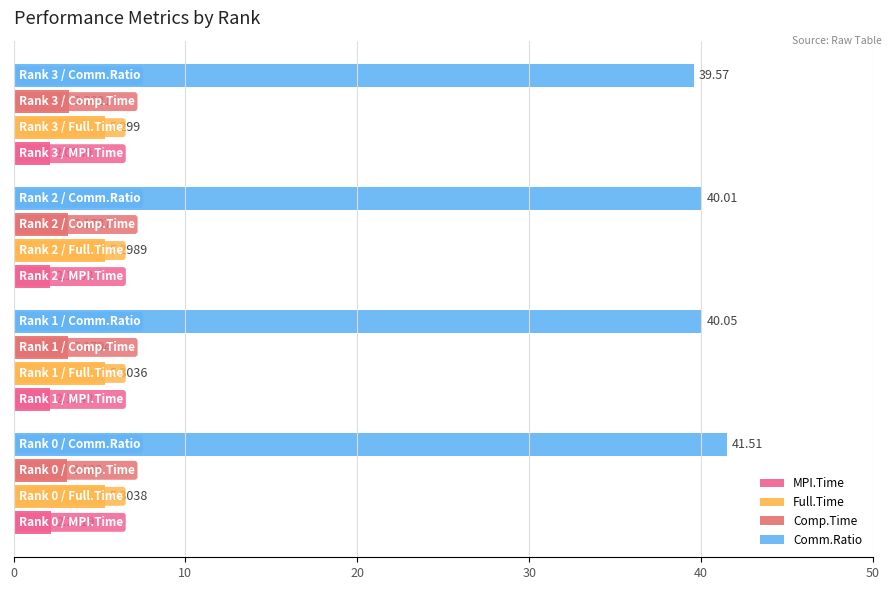

How many data points does each series have?

4